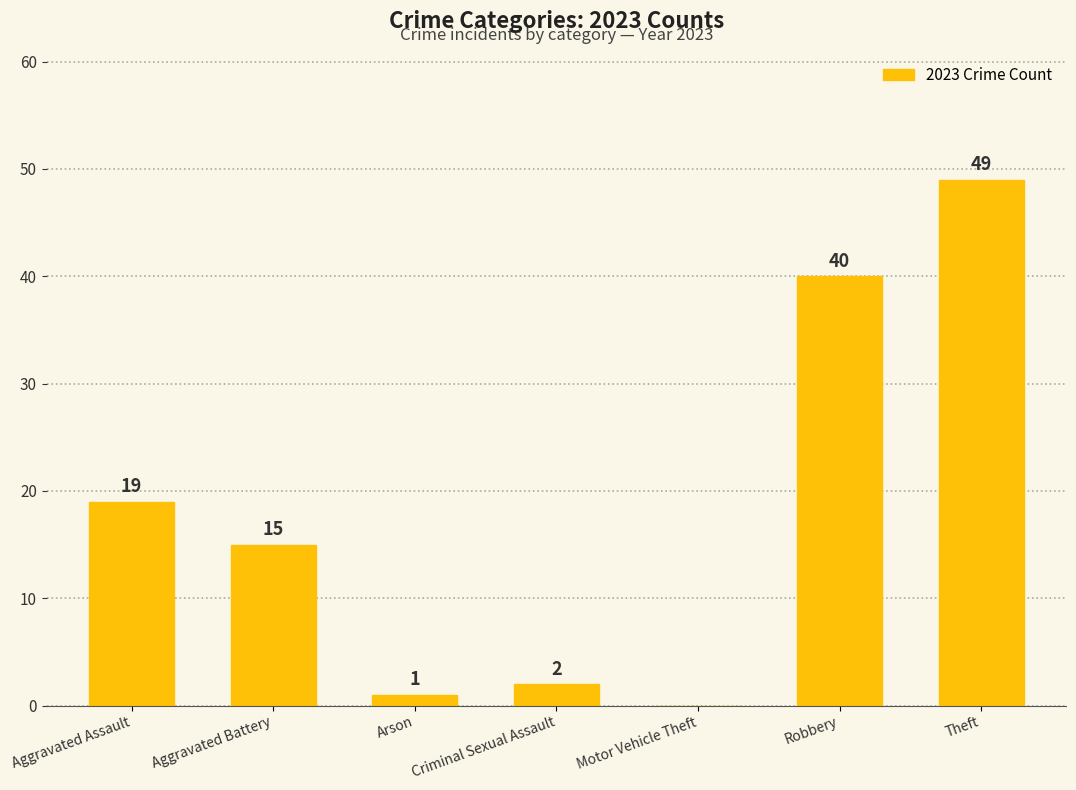

Where is the data nearest to the value 24?

Aggravated Assault